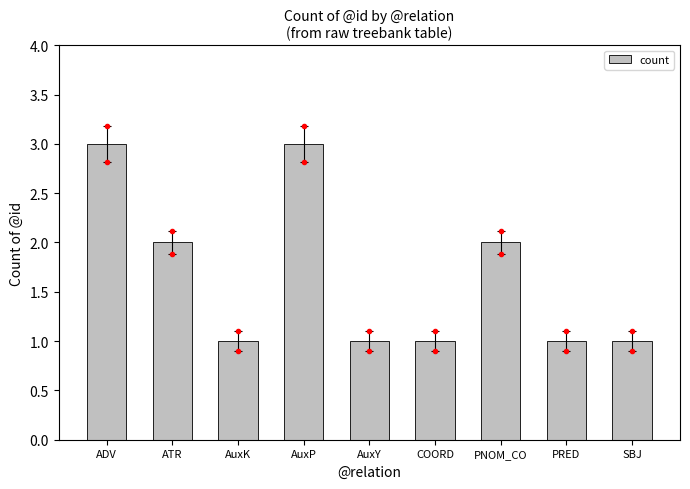

What is the sum of the values at AuxK and PRED?

2